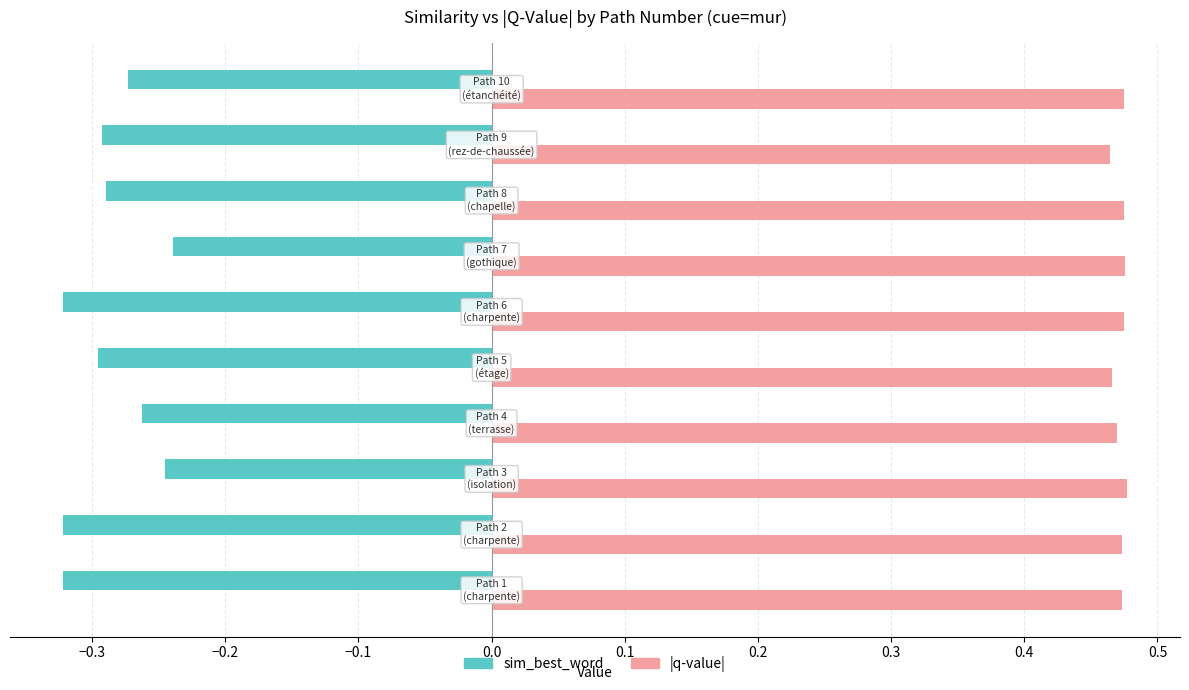

How many categories are shown in the chart?

10